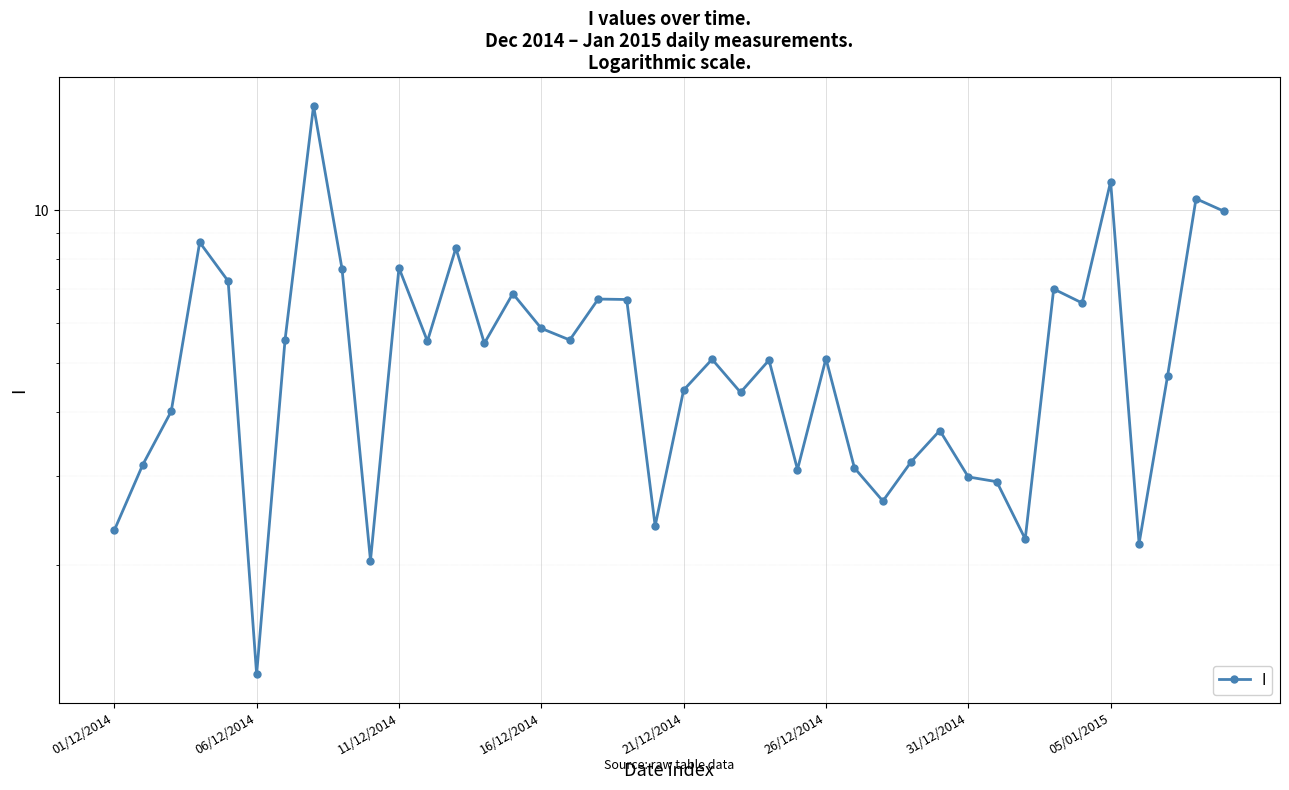

Which has a higher value, 33 or 26/12/2014?

33